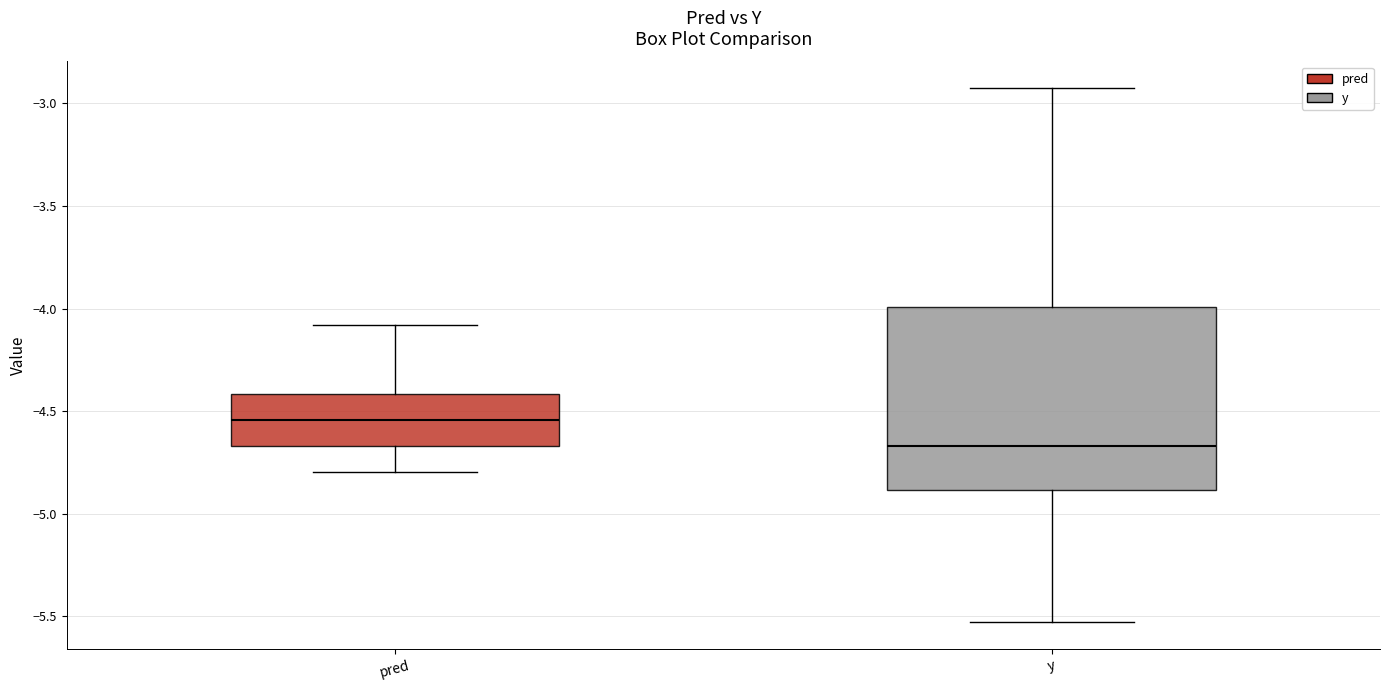

Which box's median line is the lowest?

y